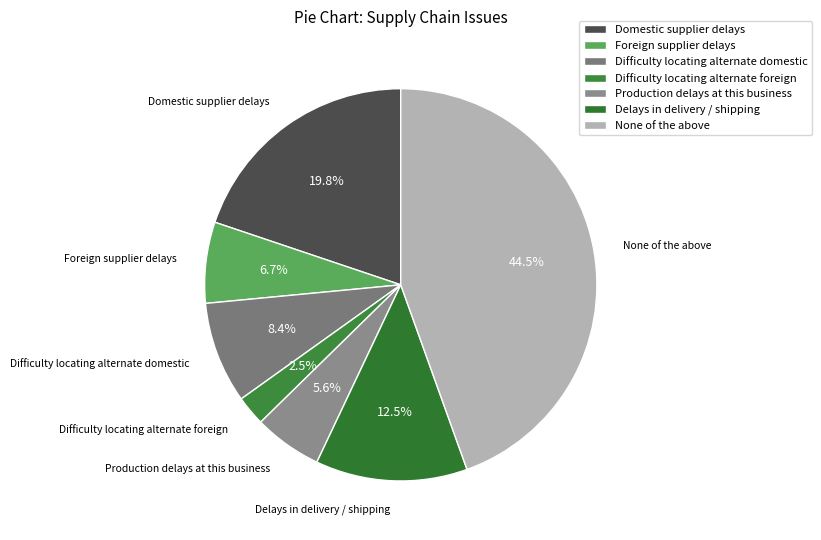

To the nearest percent, what is the difference between the Difficulty locating alternate foreign and Difficulty locating alternate domestic slice percentages?

6%